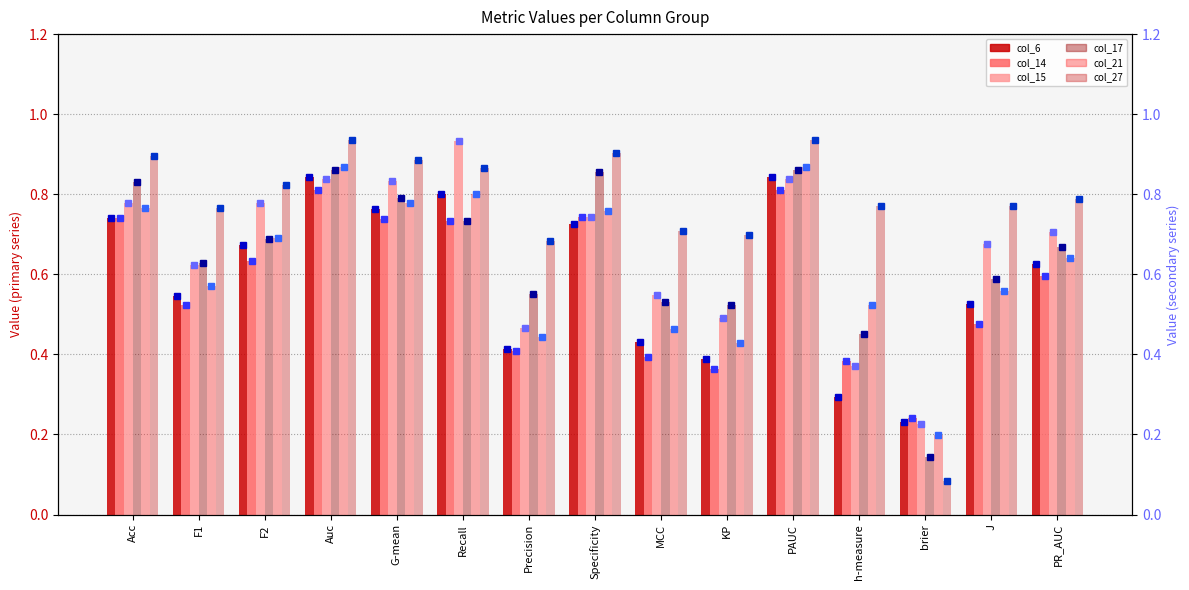

What are all the series names shown in the legend?

col_6, col_14, col_15, col_17, col_21, col_27